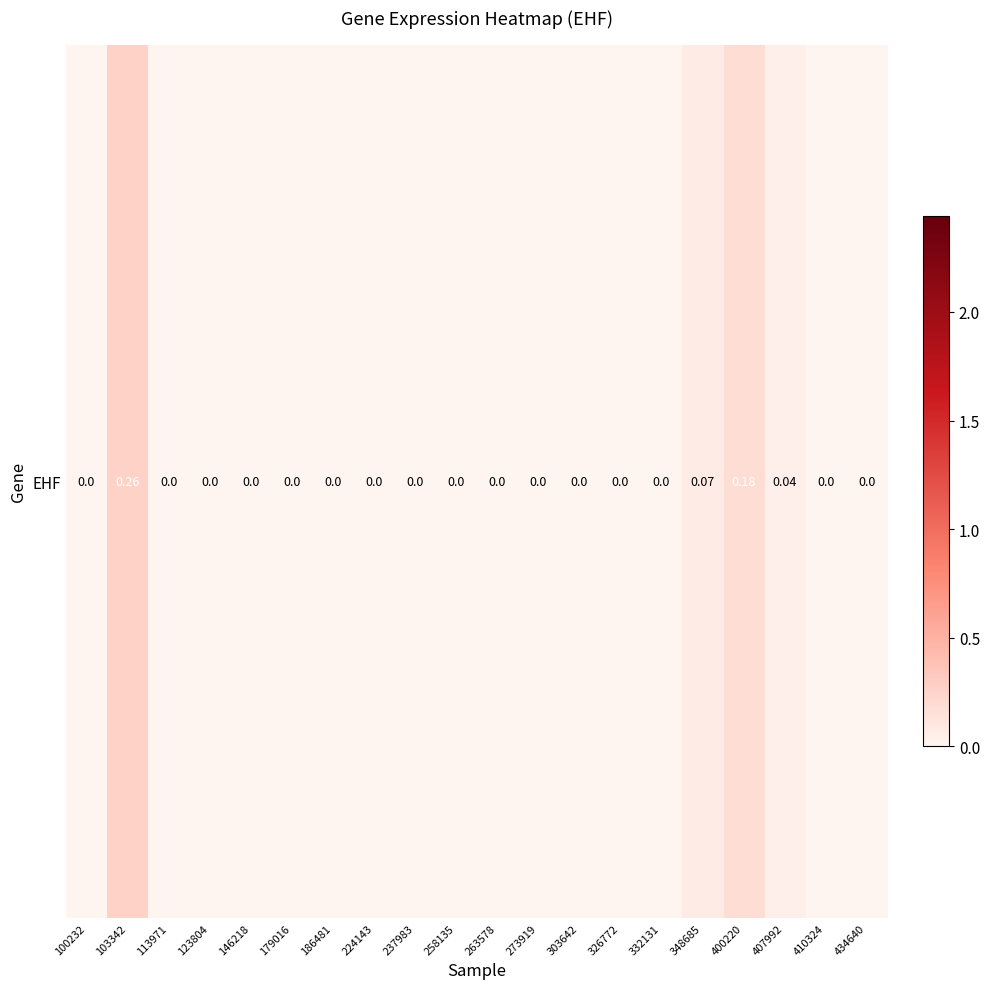

Rank the categories by value from highest to lowest.

103342, 400220, 348685, 407992, 100232, 113971, 123804, 146218, 179016, 186481, 224143, 237983, 258135, 263578, 273919, 303642, 326772, 332131, 410324, 434640